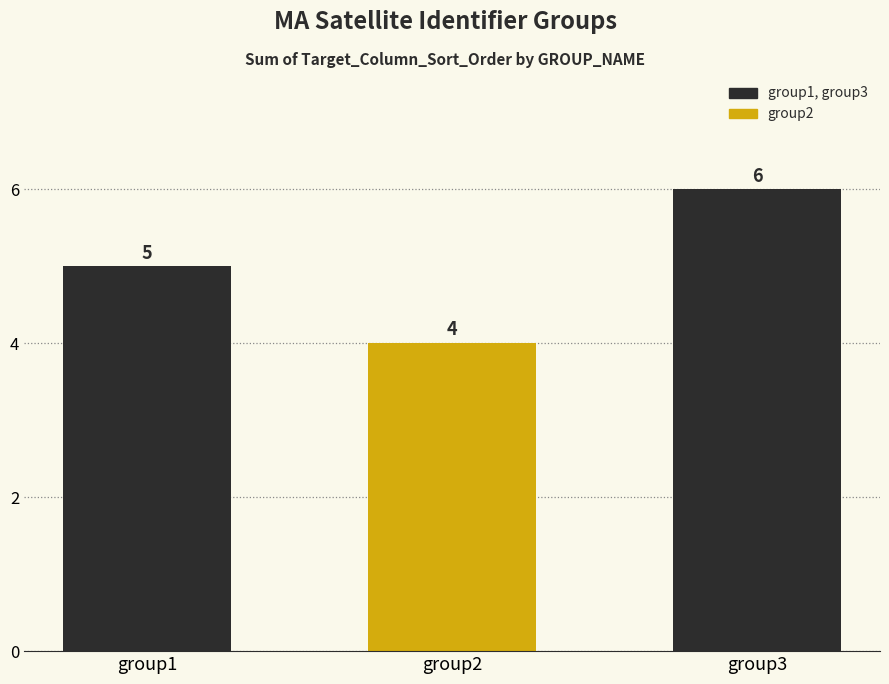

Rank the categories by value from highest to lowest.

group3, group1, group2